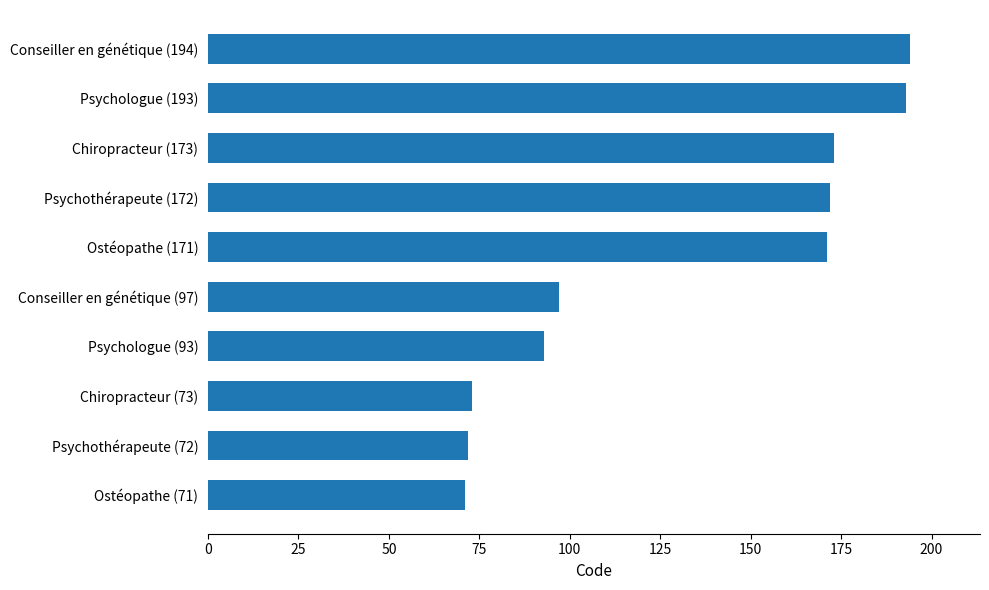

The chart shows a value of 341 at Conseiller en génétique (194). True or false?

False